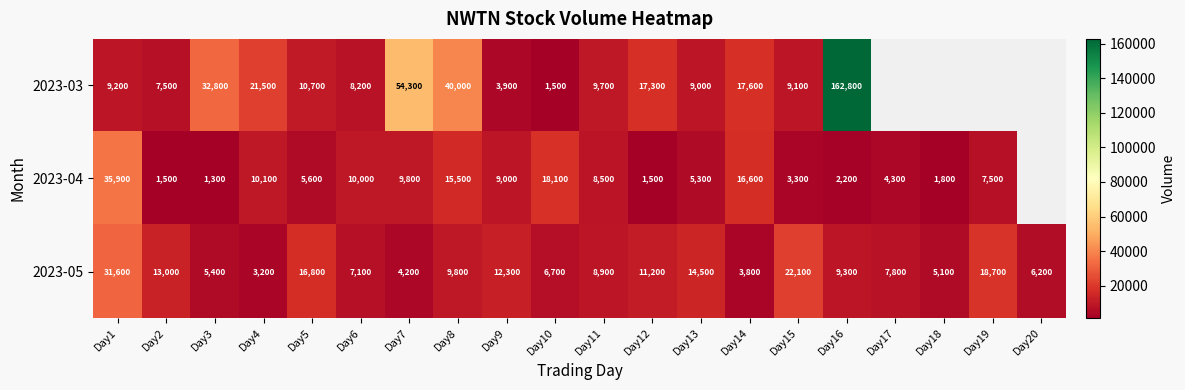

At which label does 2023-05 first exceed 9300?

Day1